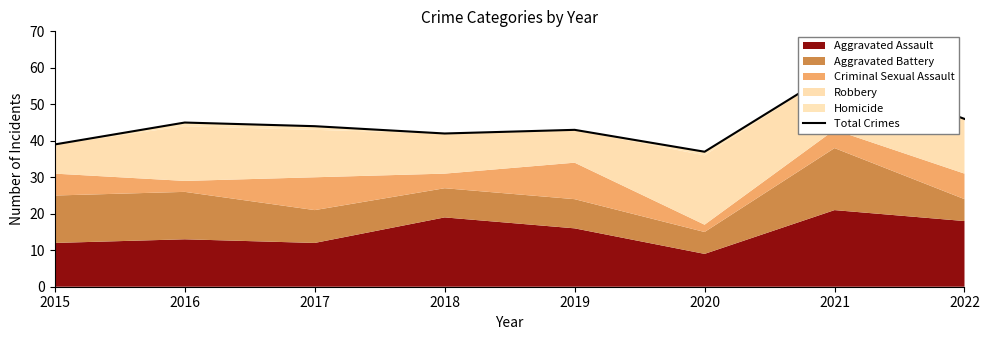

Count the number of categories in the chart.

8